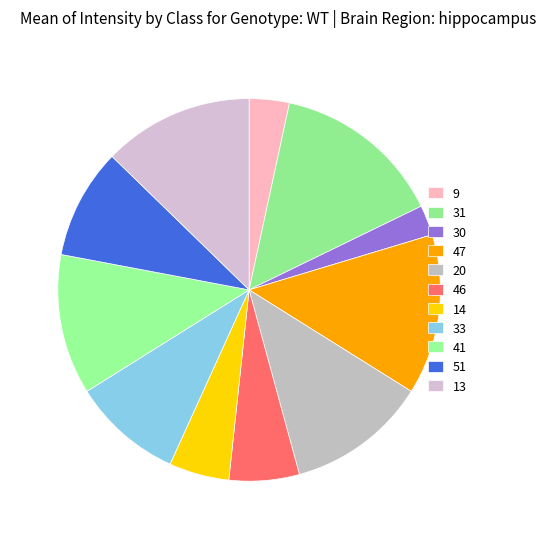

What is the change in value from 47 to 13?

-1